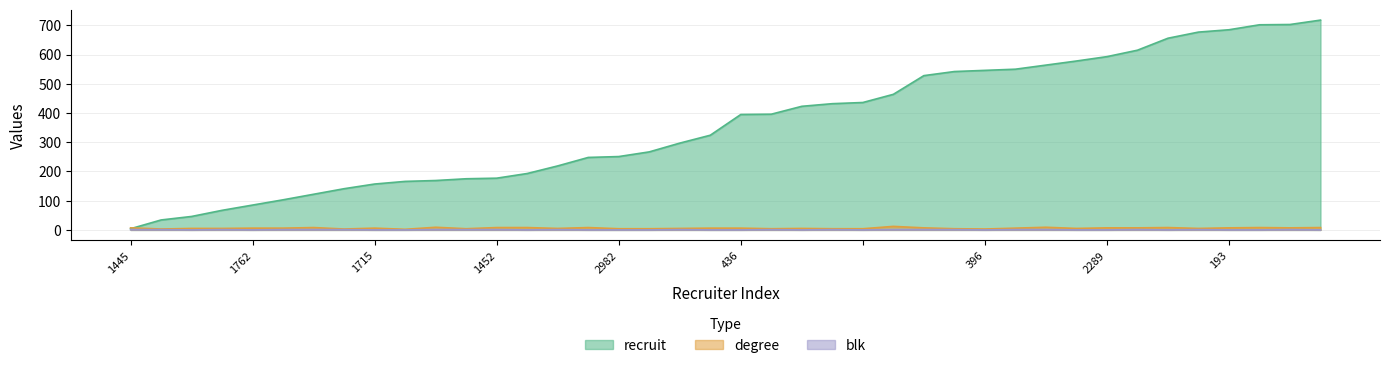

Which has a higher value, 2549 or 856?

856